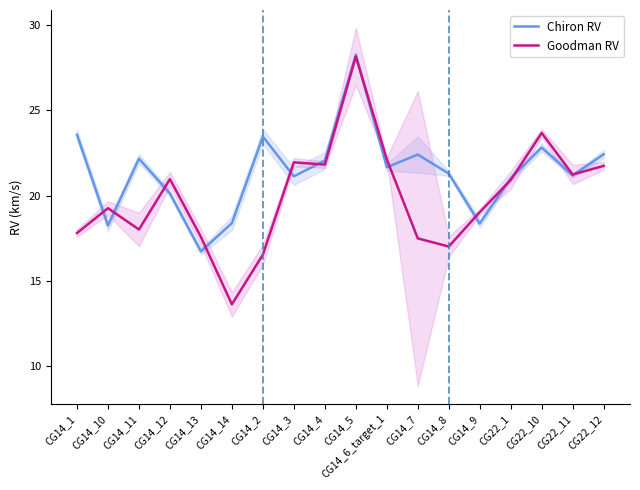

How many categories are shown in the chart?

18